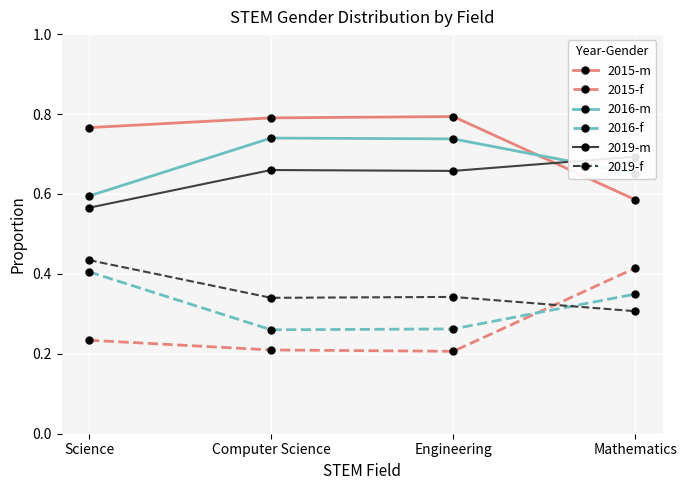

At which category does the chart reach its minimum across all series?

Engineering